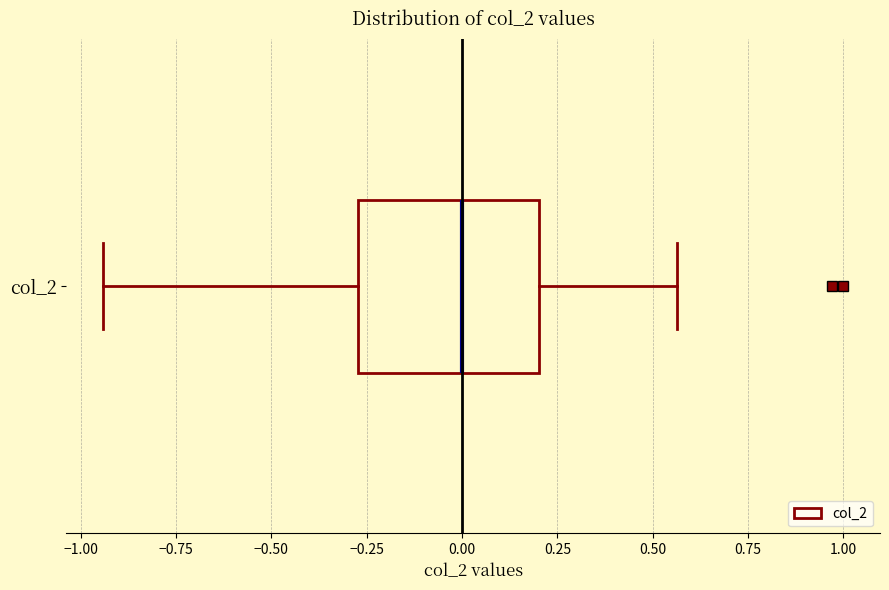

Read this box plot against the x-axis: the position of the median line, the range covered by the box, and the ends of both whiskers. The values are not printed on the chart, so give them approximately, as read against the axis.

median 0.00, box -0.25 to 0.20, whiskers -0.95 to 0.55